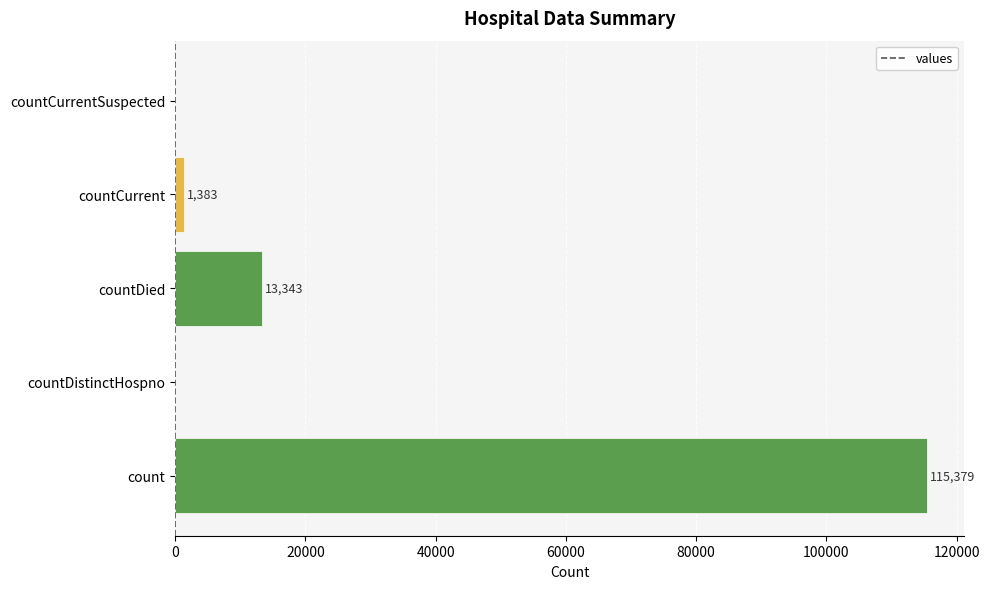

The value at count is 115379. True or false?

True